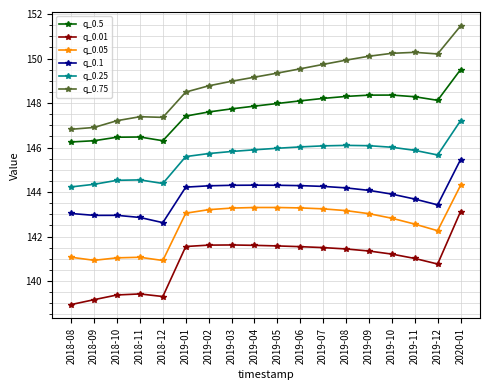

Is the value of q_0.05 at 2018-09 greater than the value of q_0.75 at 2019-06?

No